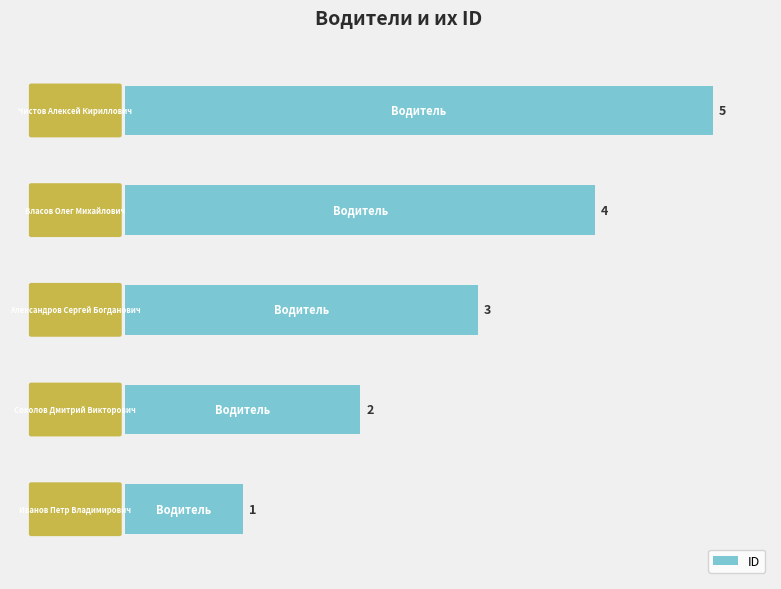

What is the difference between the second highest and minimum values?

3